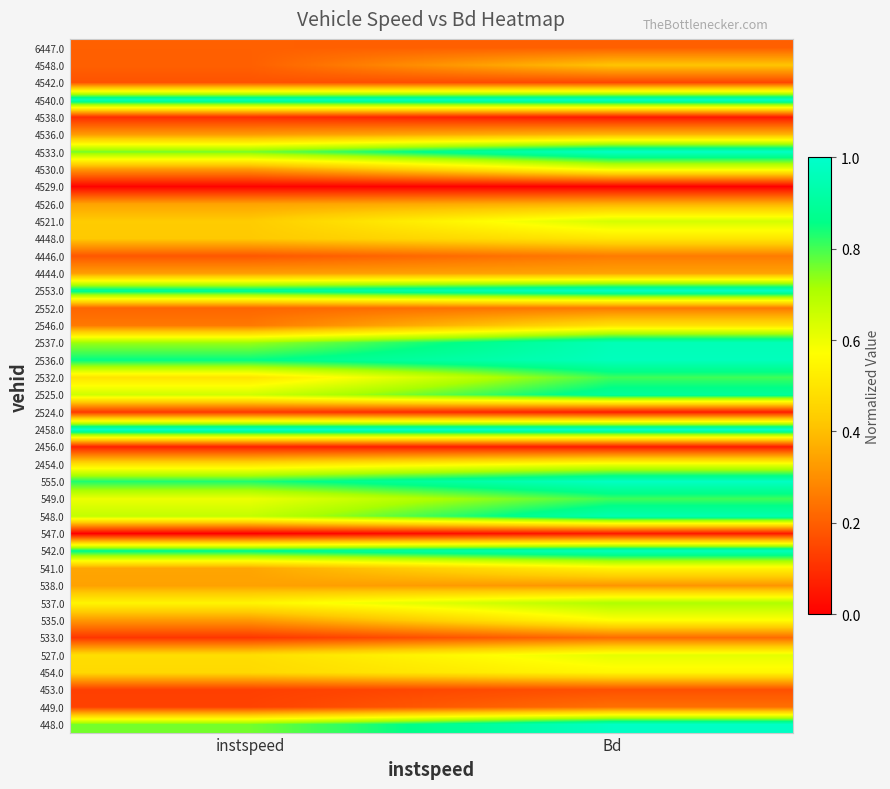

List the series in order of their peak value, lowest first.

4529.0, 547.0, 2456.0, 4538.0, 2524.0, 453.0, 4542.0, 6447.0, 533.0, 449.0, 2552.0, 4446.0, 538.0, 4444.0, 4526.0, 4536.0, 4548.0, 2546.0, 4448.0, 541.0, 454.0, 535.0, 4530.0, 2454.0, 527.0, 4521.0, 537.0, 549.0, 2532.0, 2525.0, 548.0, 2537.0, 542.0, 2536.0, 555.0, 448.0, 4533.0, 2553.0, 4540.0, 2458.0